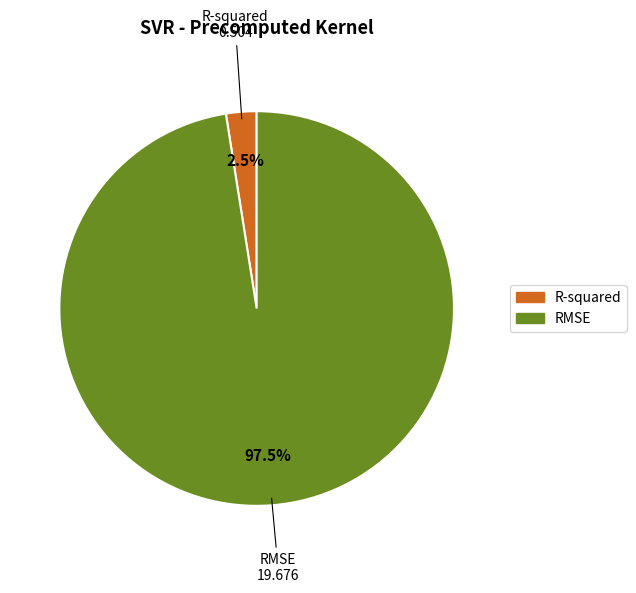

How many segments does this pie chart have?

2